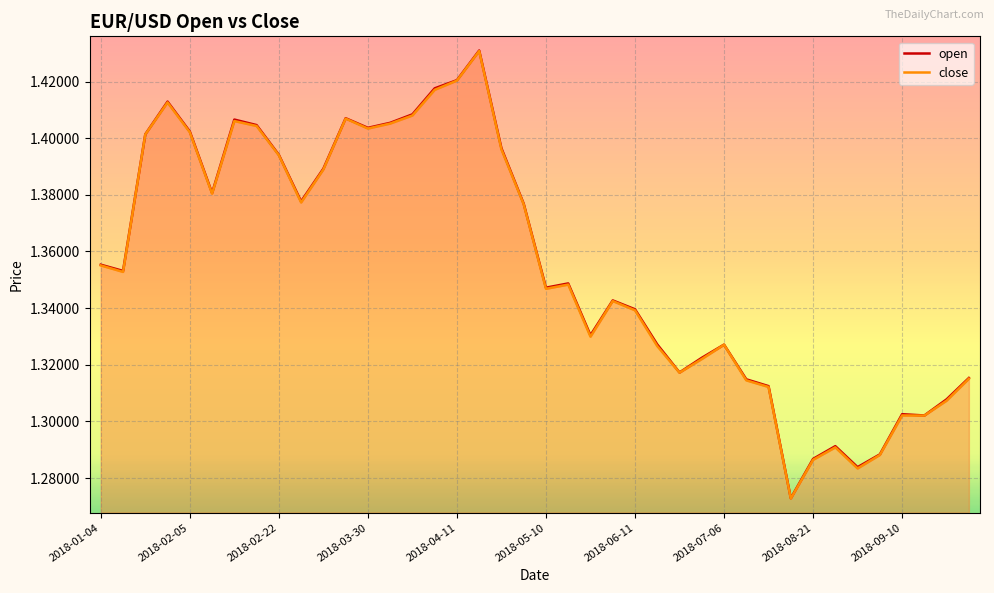

True or false: close and open cross at least once.

False